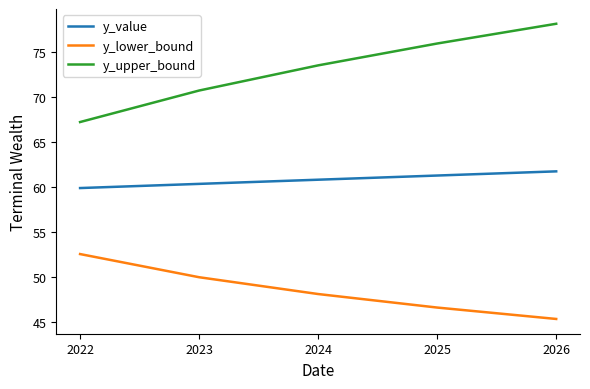

At which category is the sum across all series the highest?

2026